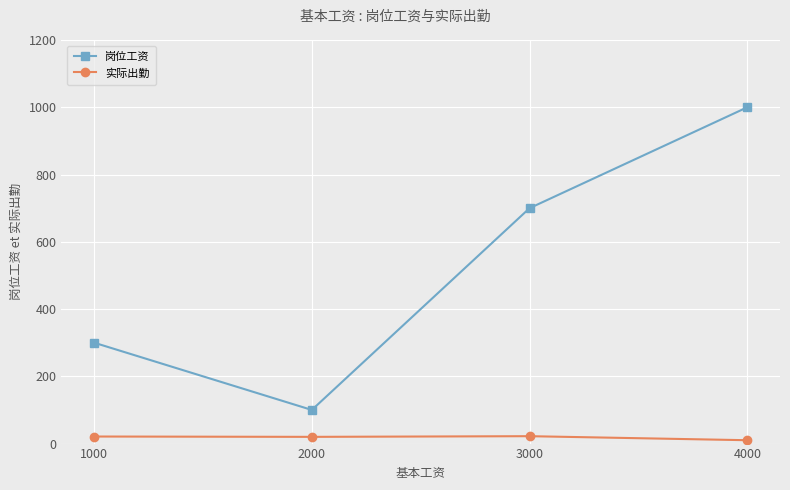

Between 1000 and 2000, which series saw the biggest shift?

岗位工资